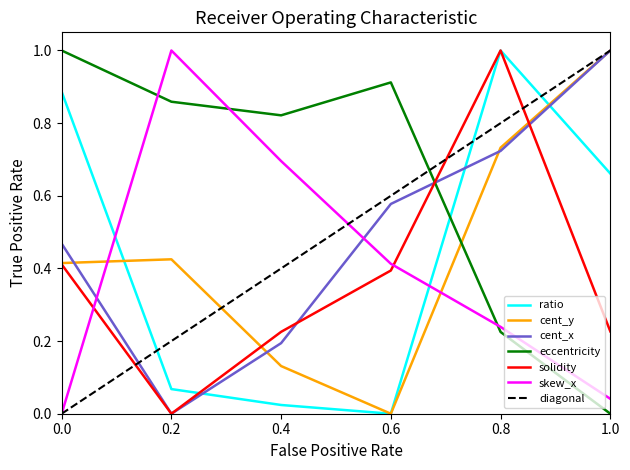

What is the difference between the maximum and minimum values in the eccentricity series?

1.0